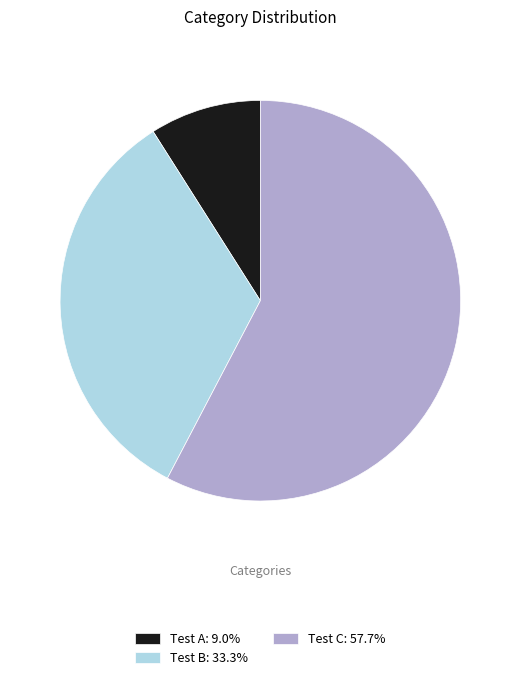

Approximately how many times larger is the value at Test C: 57.7% compared to Test B: 33.3%?

1.7